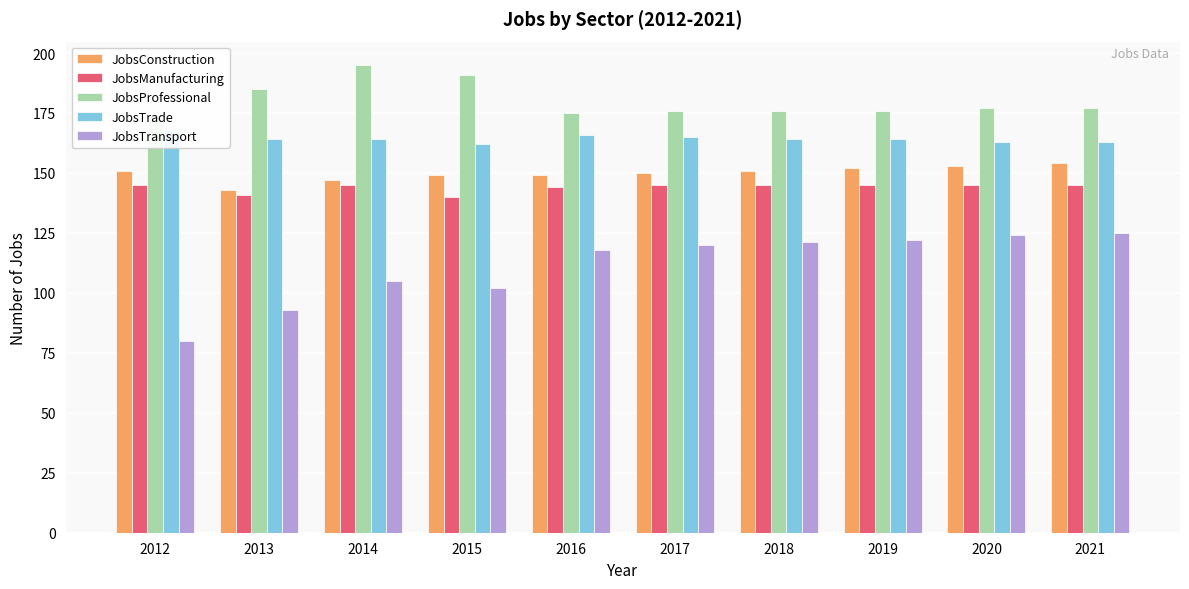

Reading left to right, transcribe all the data shown in this chart.

JobsConstruction: 151	143	147	149	149	150	151	152	153	154
JobsManufacturing: 145	141	145	140	144	145	145	145	145	145
JobsProfessional: 174	185	195	191	175	176	176	176	177	177
JobsTrade: 168	164	164	162	166	165	164	164	163	163
JobsTransport: 80	93	105	102	118	120	121	122	124	125